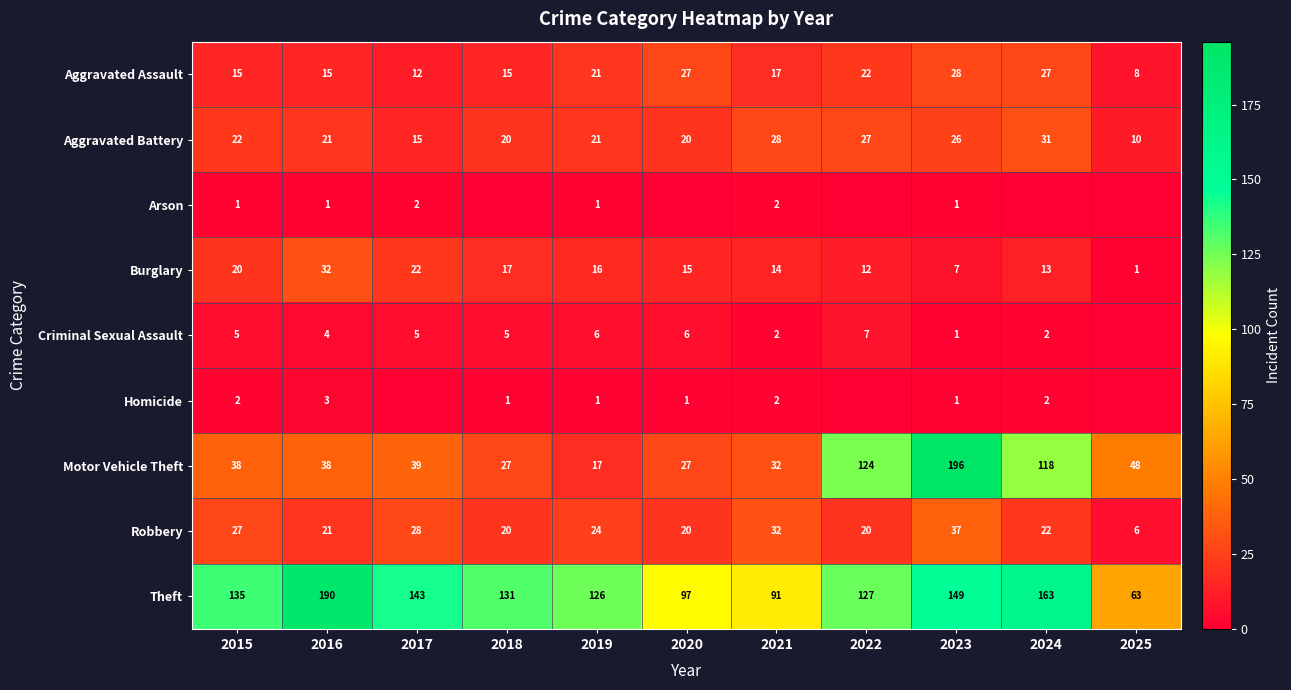

The Robbery series shows 37 at 2017. True or false?

False